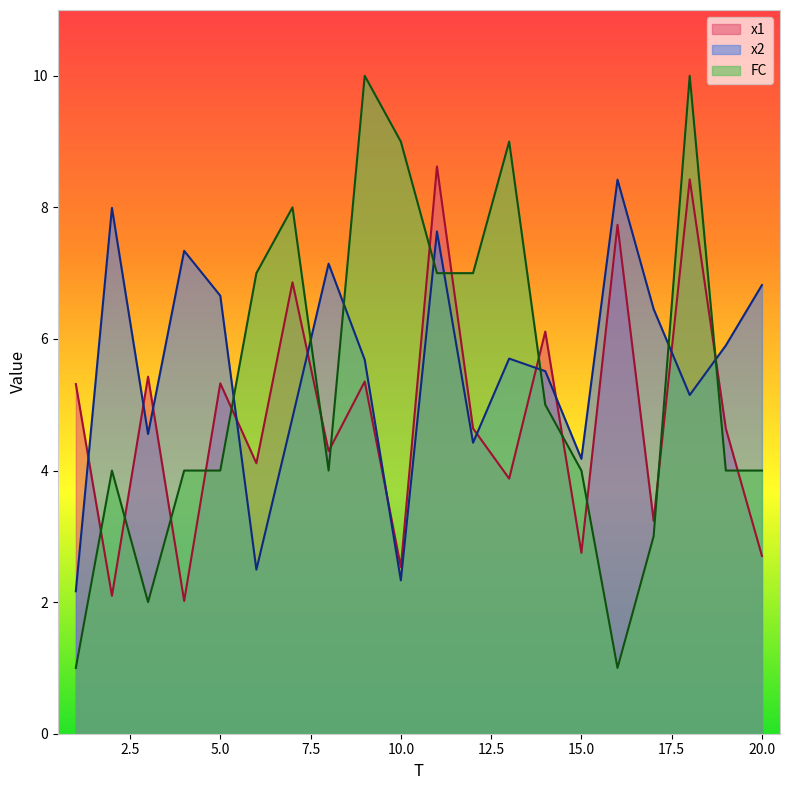

How many interior local valleys does the x2 series have?

6